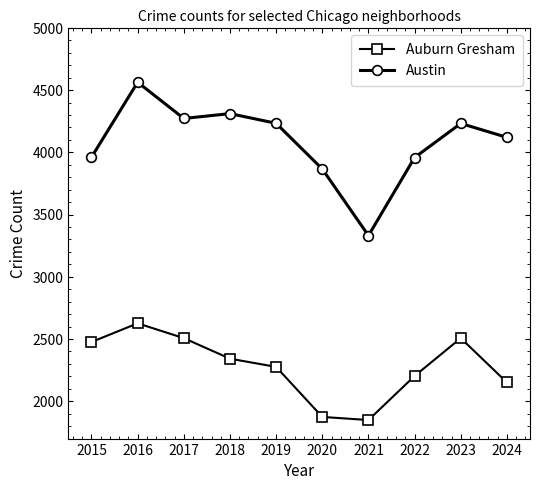

What is the sum of all Auburn Gresham values?

22811